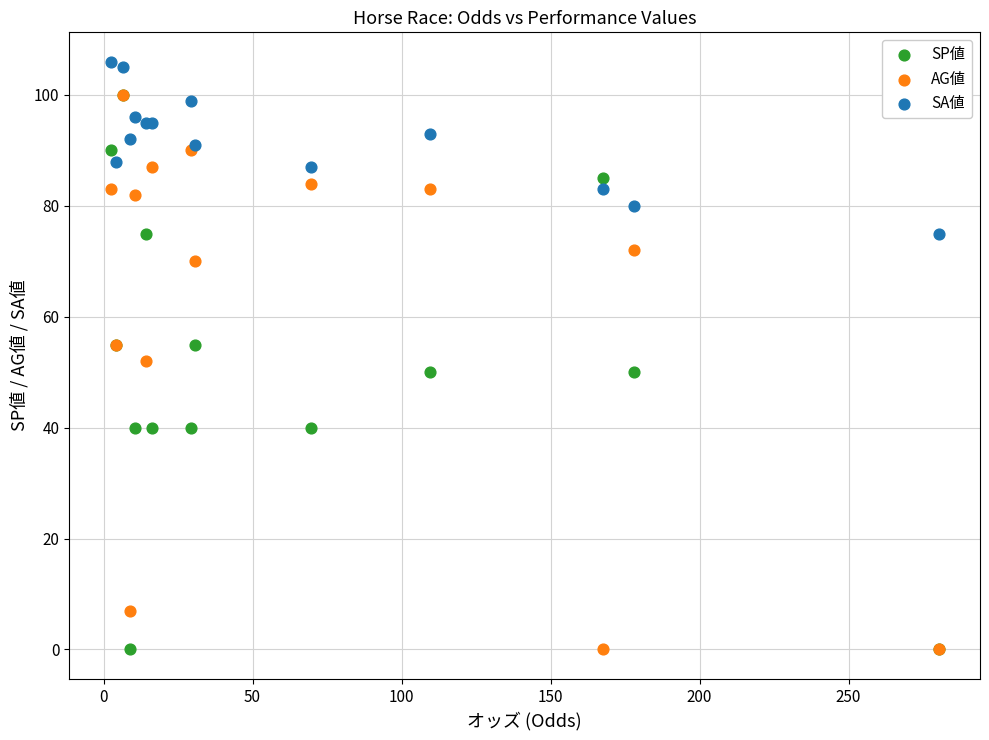

Which series contains the highest Y value?

SA値